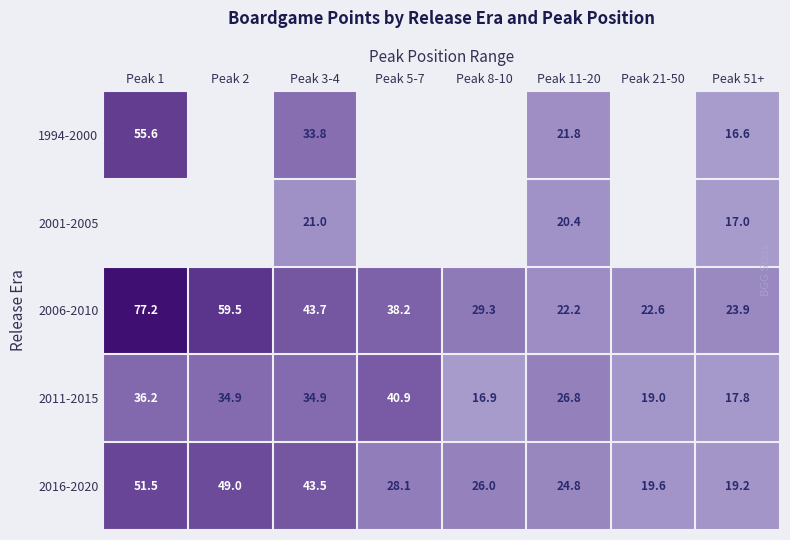

How many values in the 2016-2020 series are below 28?

4